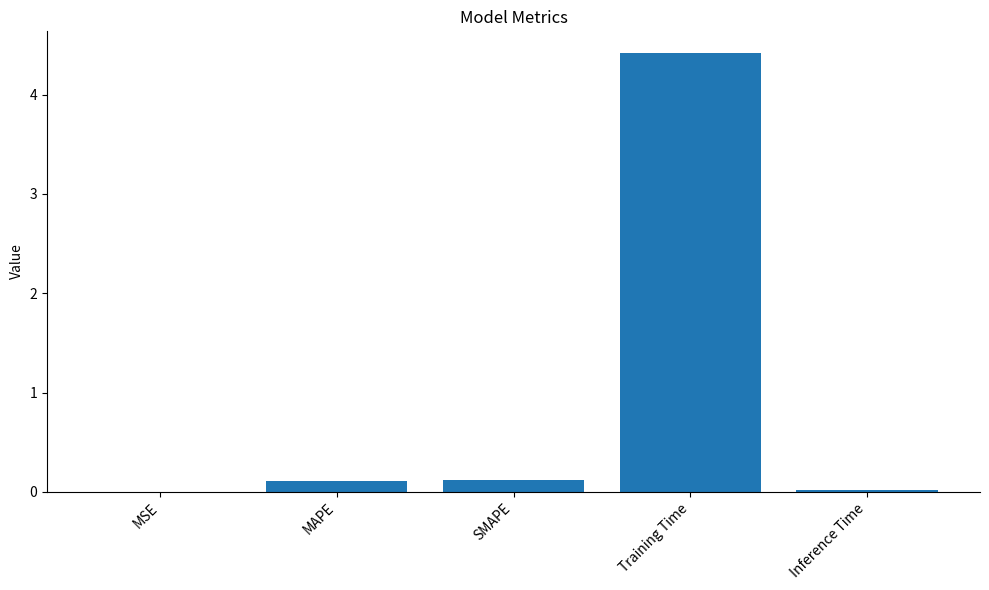

Which has a higher value, MSE or SMAPE?

SMAPE